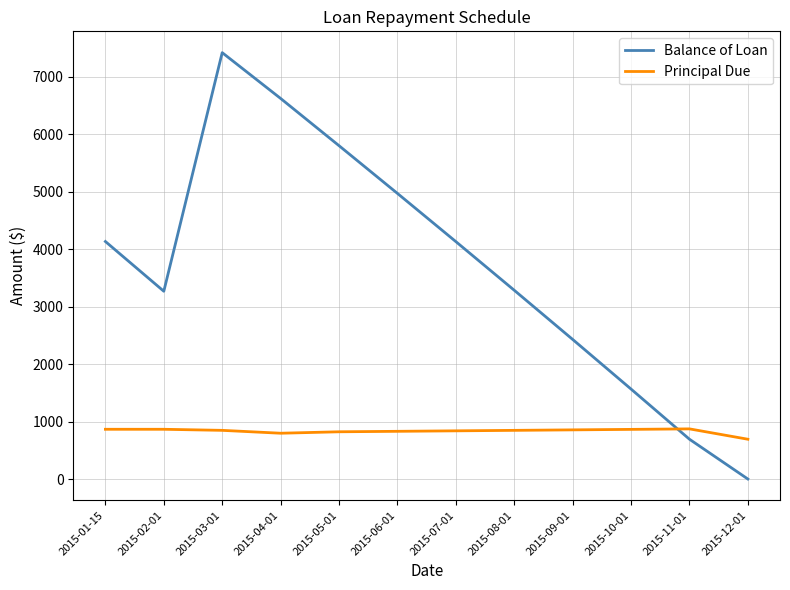

Between 2015-01-15 and 2015-10-01, which series saw the biggest shift?

Balance of Loan